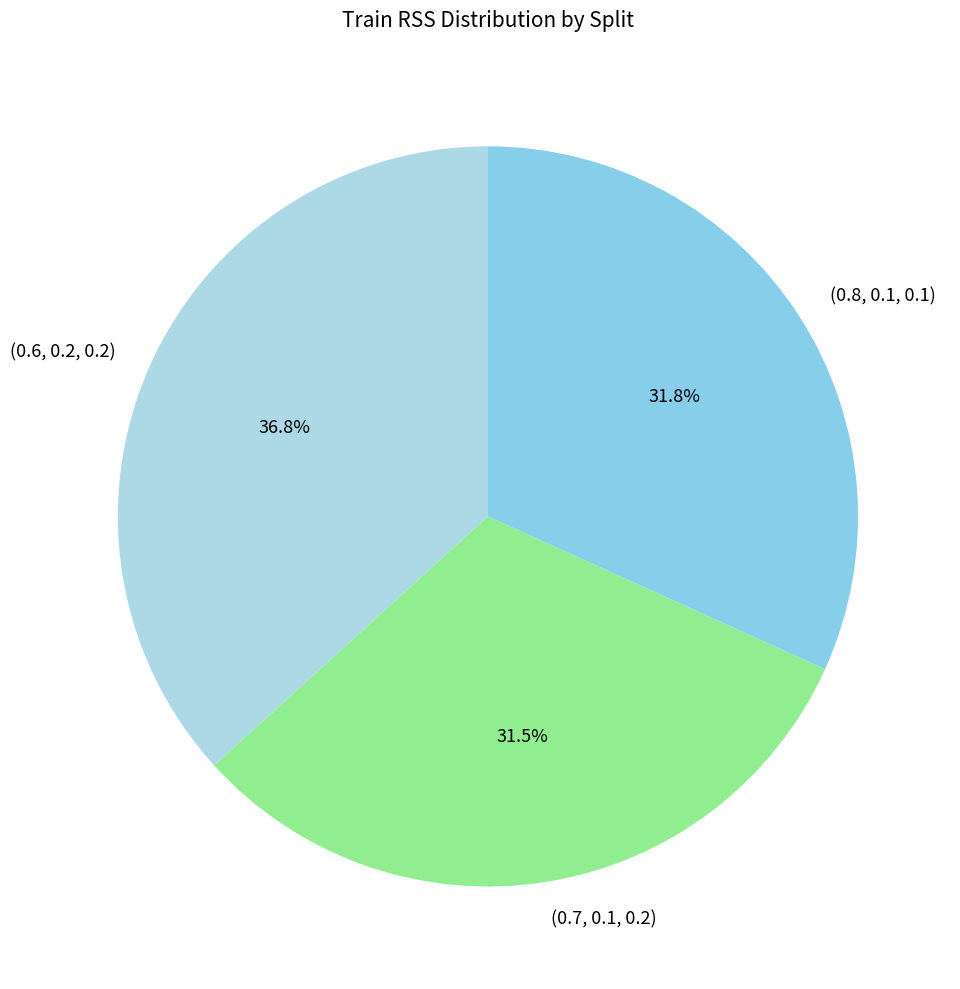

Do (0.8, 0.1, 0.1) and (0.7, 0.1, 0.2) together represent more than half of the pie?

Yes